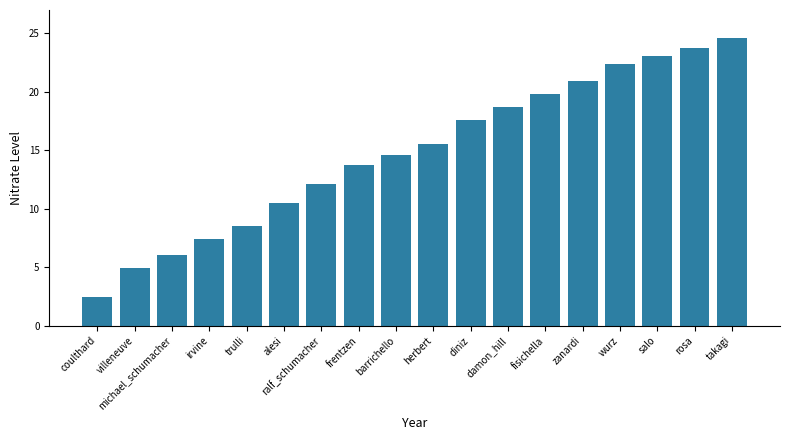

Reading left to right, transcribe all the data shown in this chart.

2.5	4.9	6.0	7.4	8.5	10.5	12.1	13.7	14.6	15.6	17.6	18.7	19.8	20.9	22.4	23.1	23.8	24.6